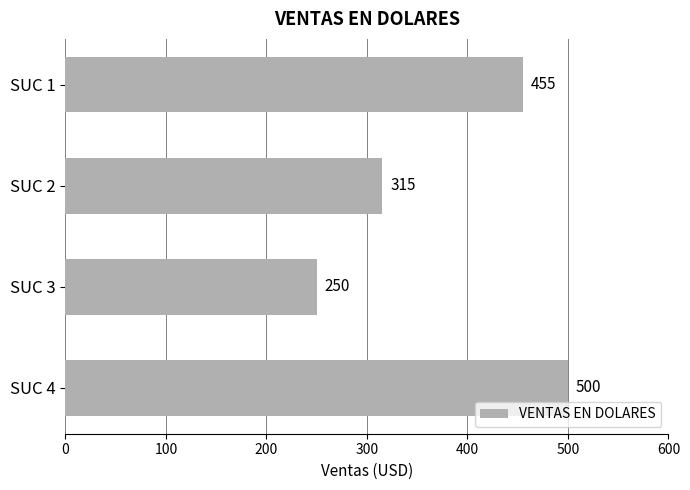

What is the change in value from SUC 1 to SUC 3?

-205